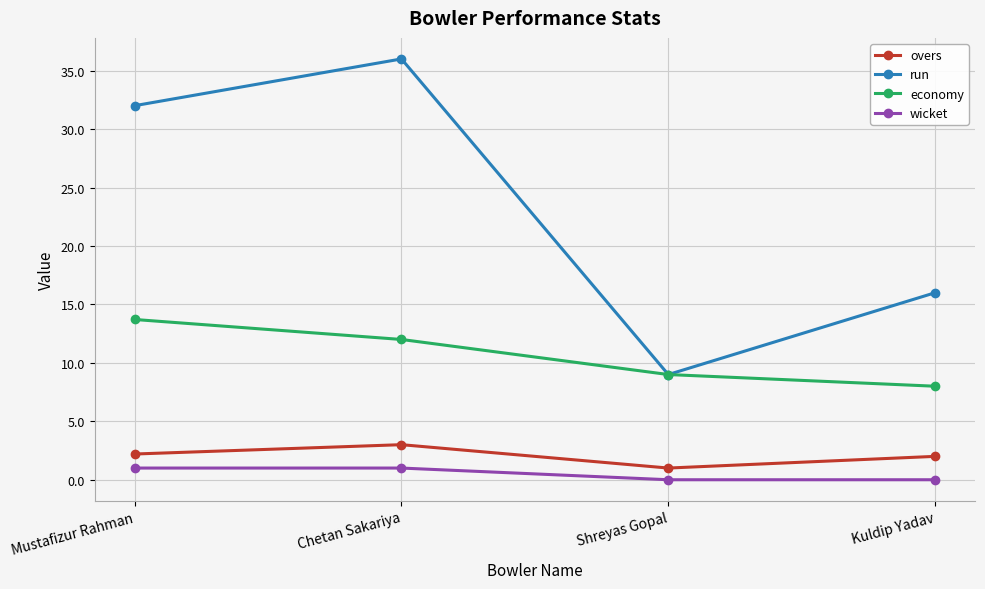

What is the label of the 2nd point from the left?

Chetan Sakariya